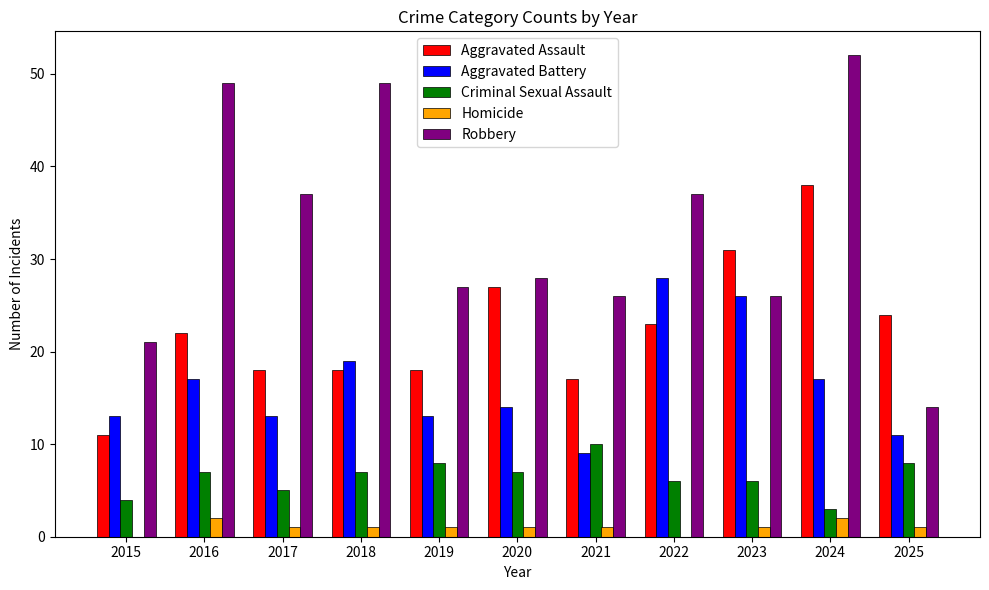

Reading left to right, what are all the values shown in this chart?

Aggravated Assault: 11	22	18	18	18	27	17	23	31	38	24
Aggravated Battery: 13	17	13	19	13	14	9	28	26	17	11
Criminal Sexual Assault: 4	7	5	7	8	7	10	6	6	3	8
Homicide: 0	2	1	1	1	1	1	0	1	2	1
Robbery: 21	49	37	49	27	28	26	37	26	52	14